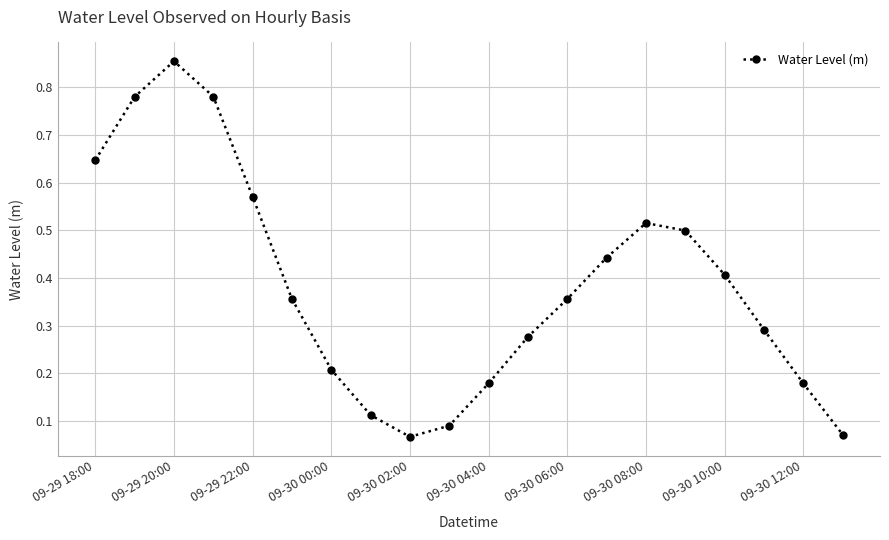

Count the number of data series in this chart.

1